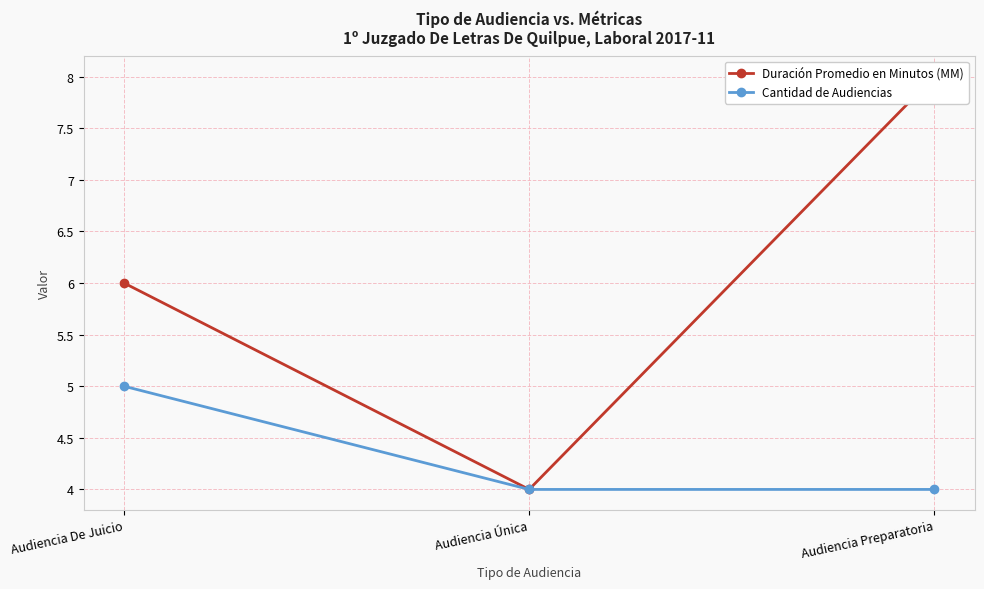

List the series in order of their overall mean, lowest first.

Cantidad de Audiencias, Duración Promedio en Minutos (MM)